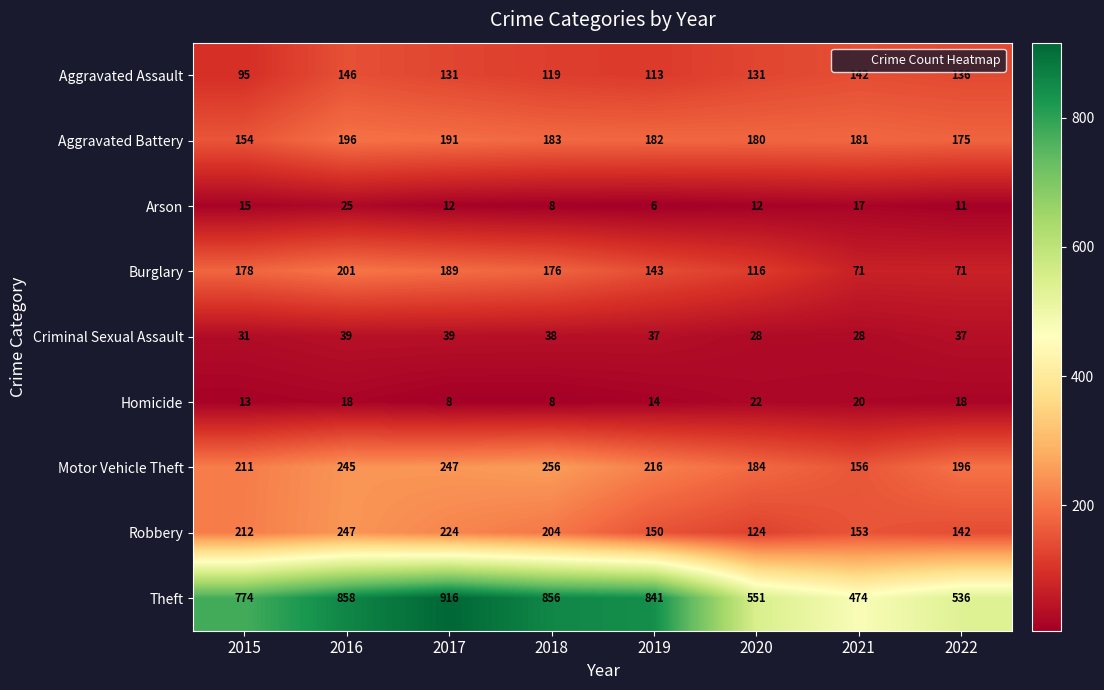

At which label does Arson reach its peak?

2016